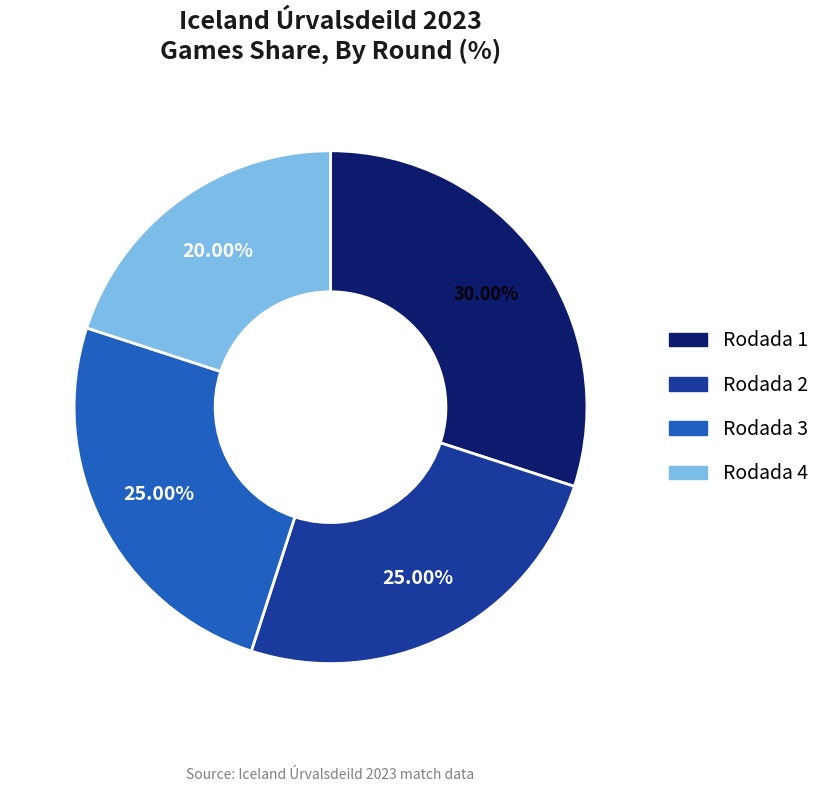

To the nearest percent, what portion does Rodada 4 represent?

20%